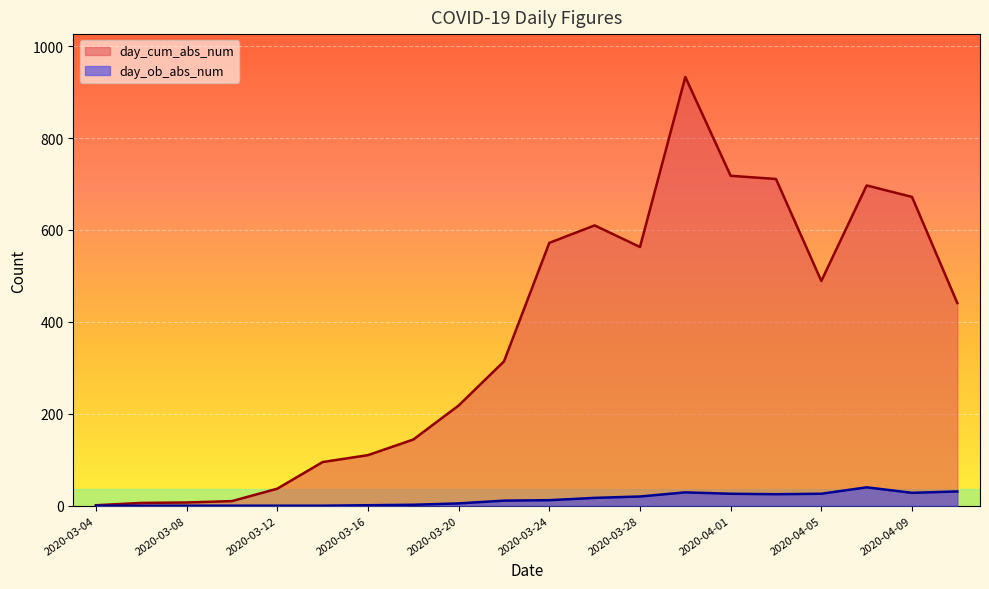

What is the maximum value for day_ob_abs_num?

40